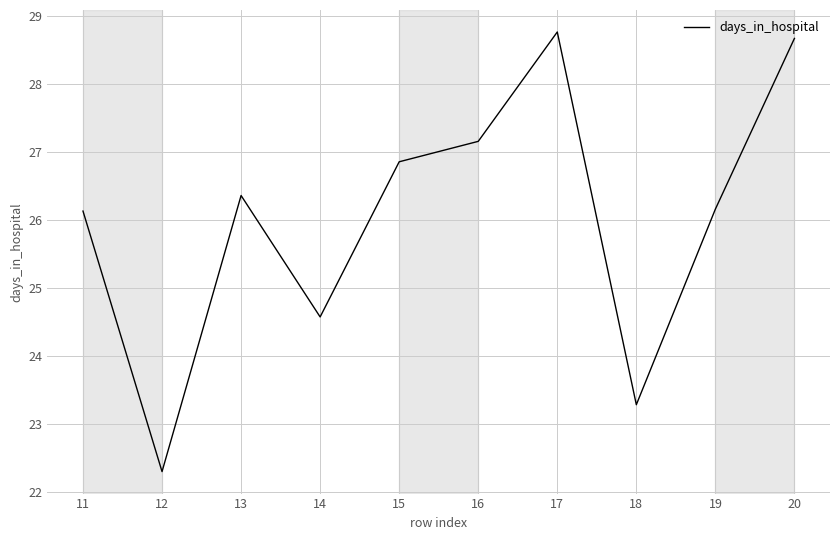

Is it true that the value at 17 is 16.3?

False